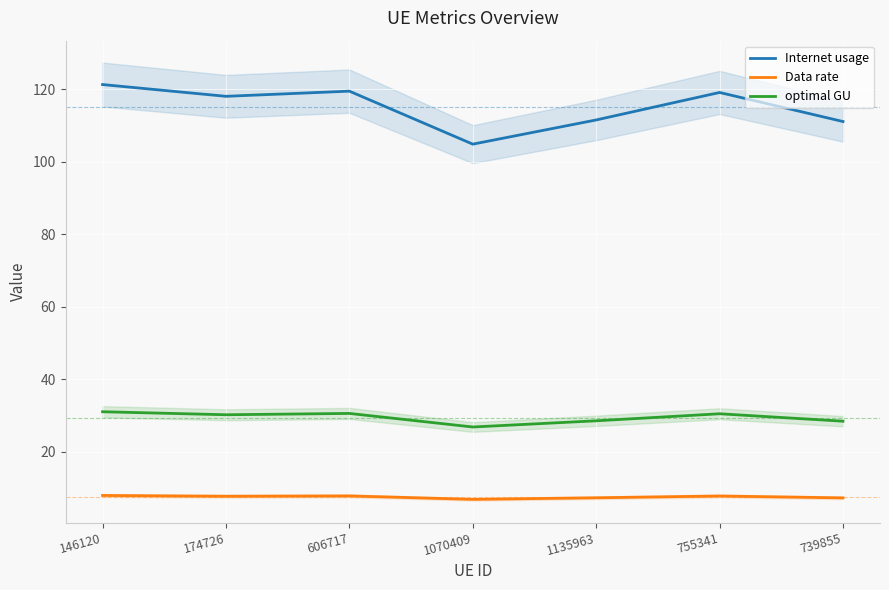

What is the spread (max minus min) of values at 174726?

110.3